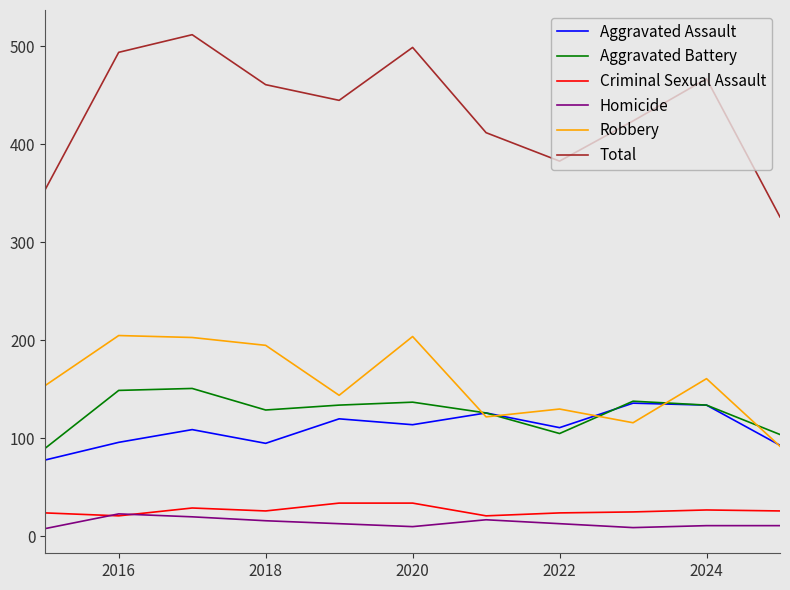

Count the number of categories in the chart.

11